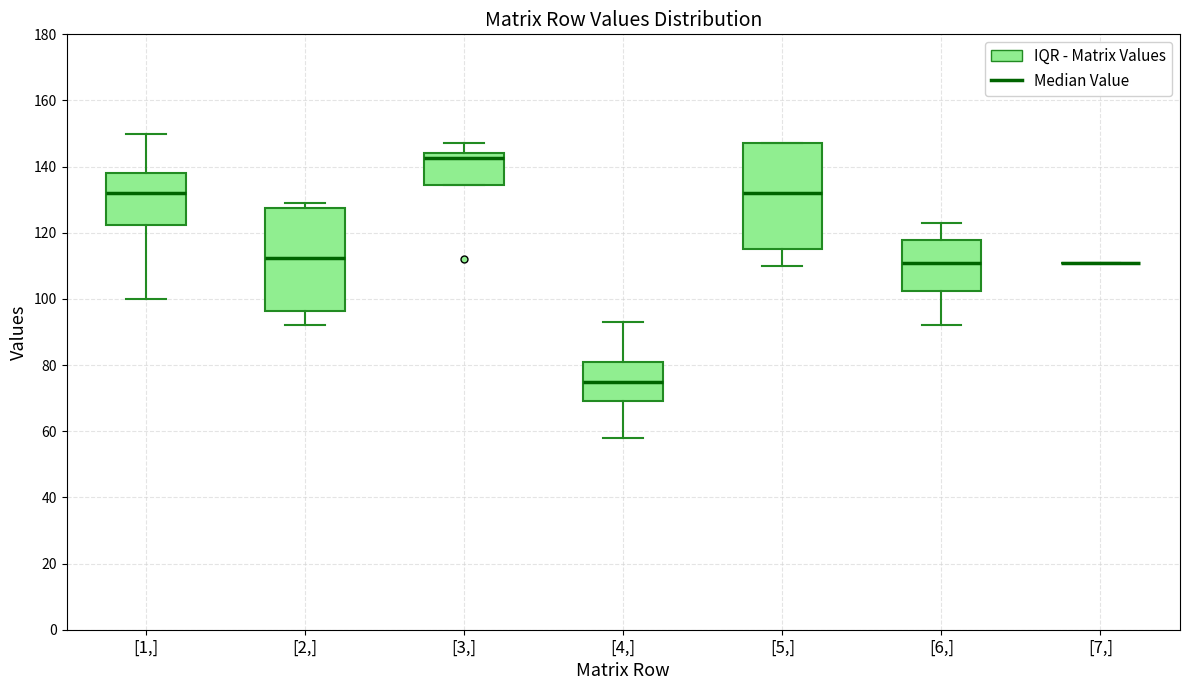

Where does the lower whisker of the box for [6,] end on the y-axis? The values are not printed on the chart, so give them approximately, as read against the axis.

92